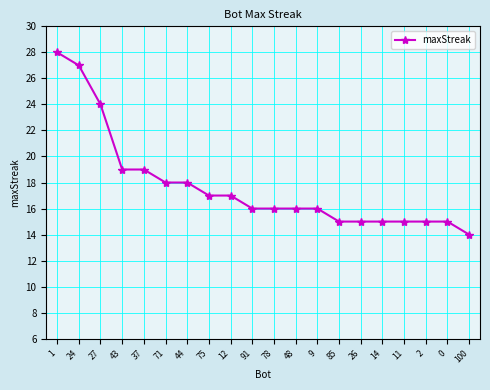

What is the smallest value displayed?

14